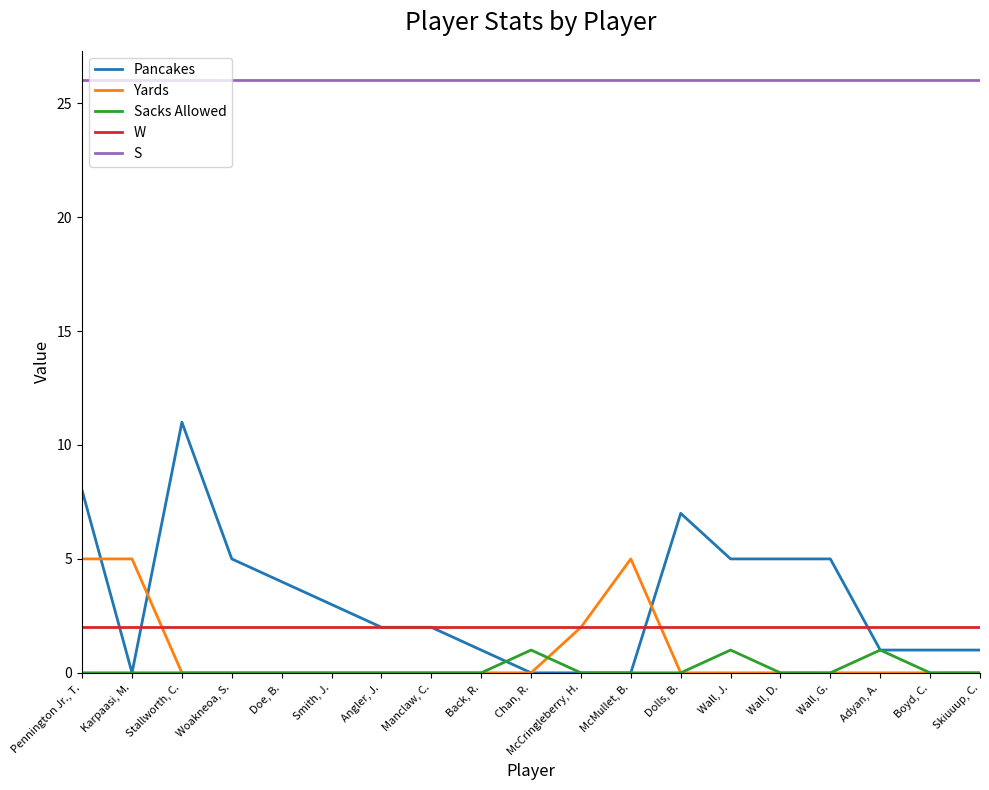

Does the chart display data point markers on the line(s)?

No